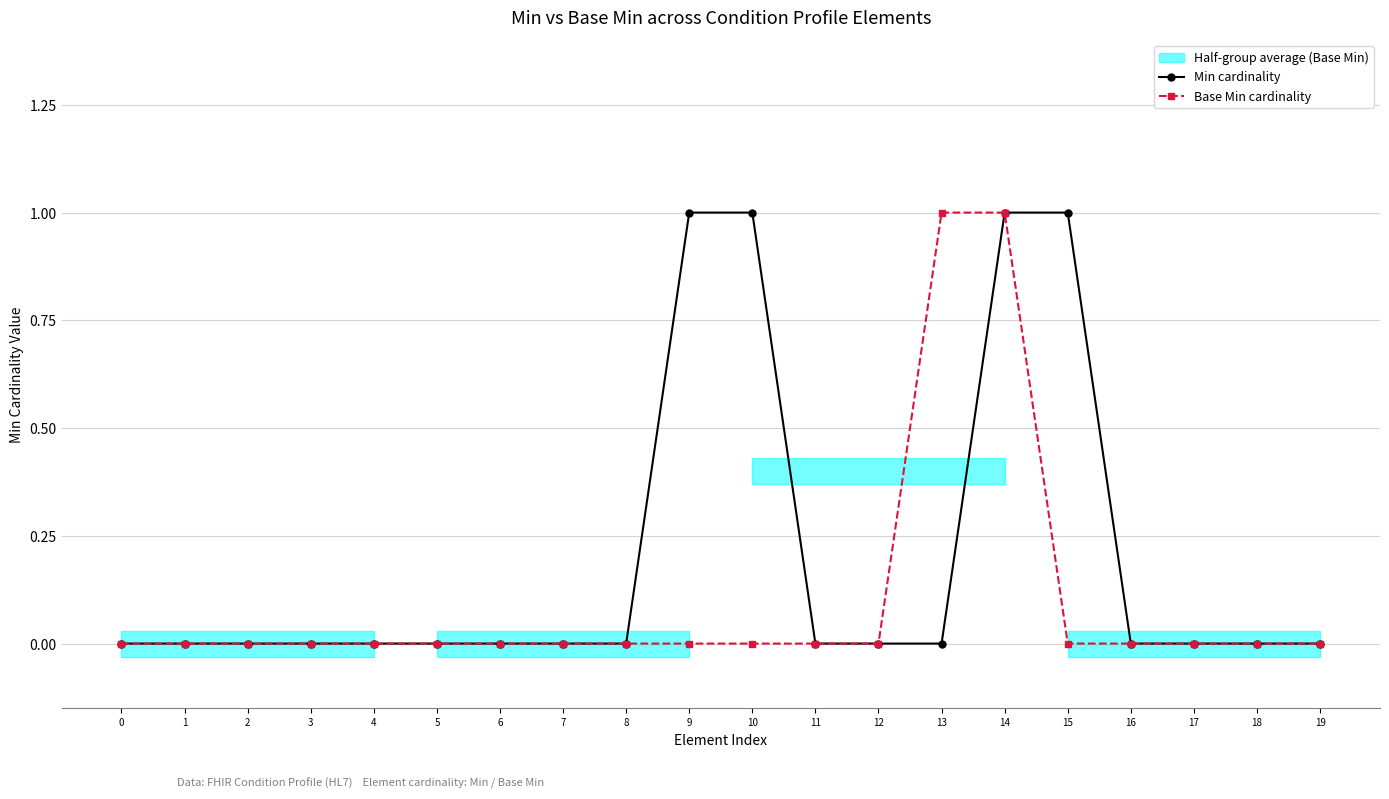

How many categories are shown in the chart?

20